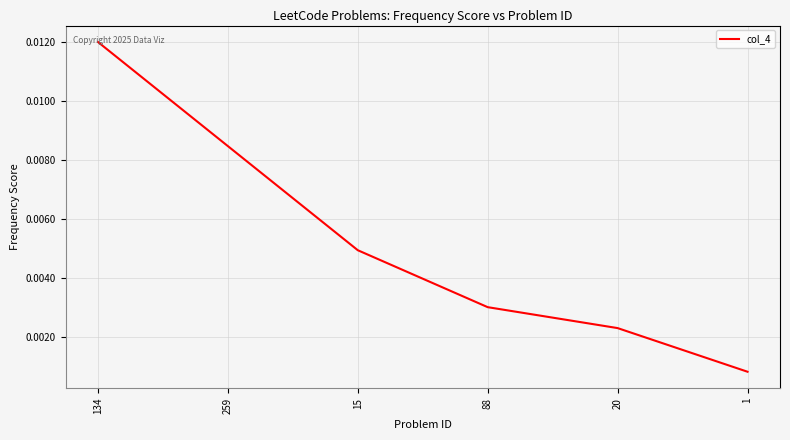

Which has a higher value, 1 or 259?

259